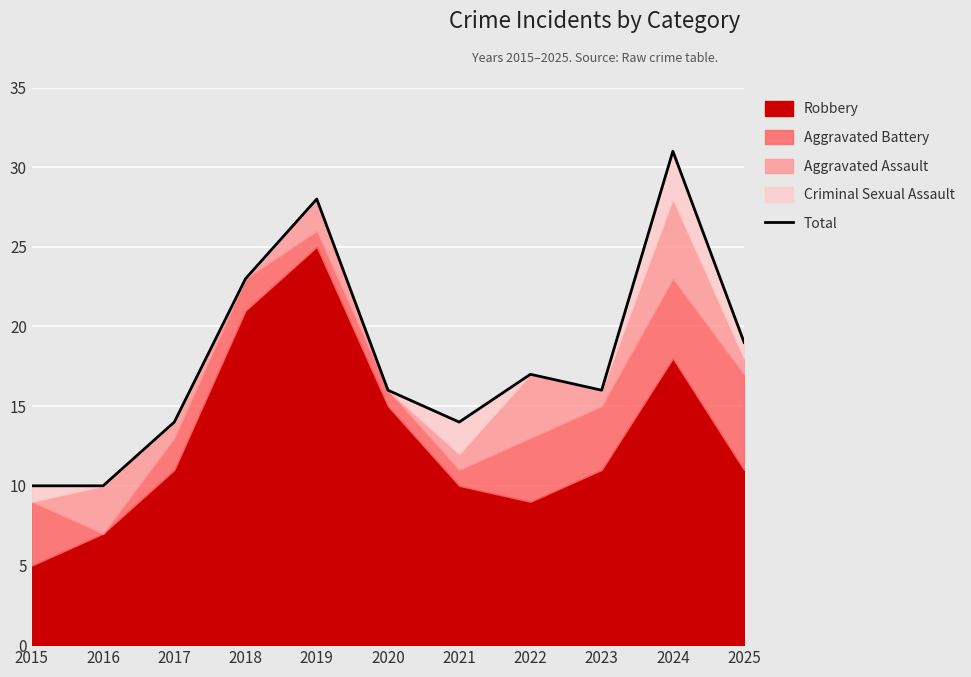

Approximately how many times larger is the value at 2015 compared to 2025?

0.5